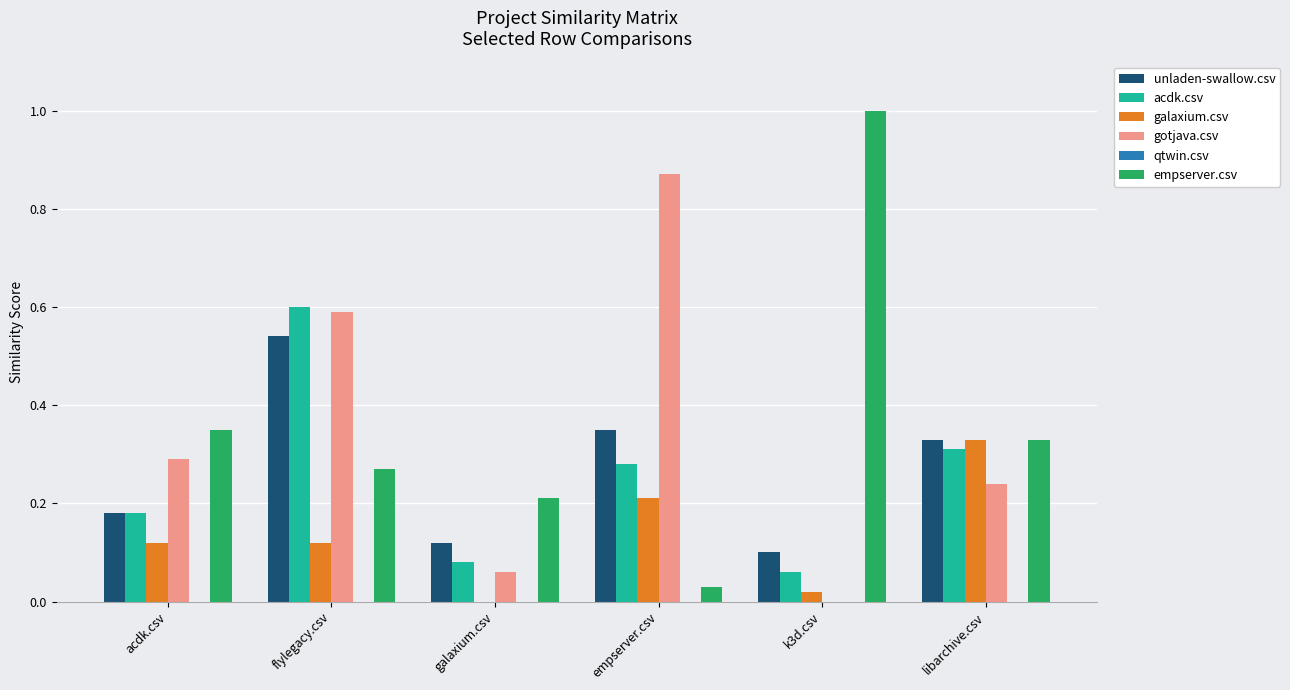

At which category is the sum across all series the highest?

flylegacy.csv